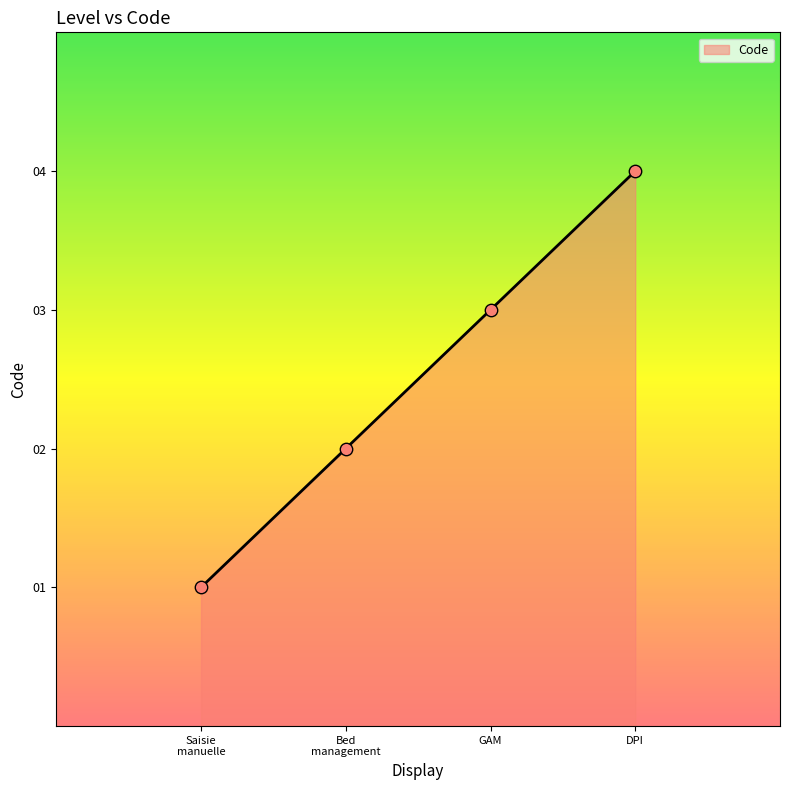

What is the minimum value for Code?

1.0